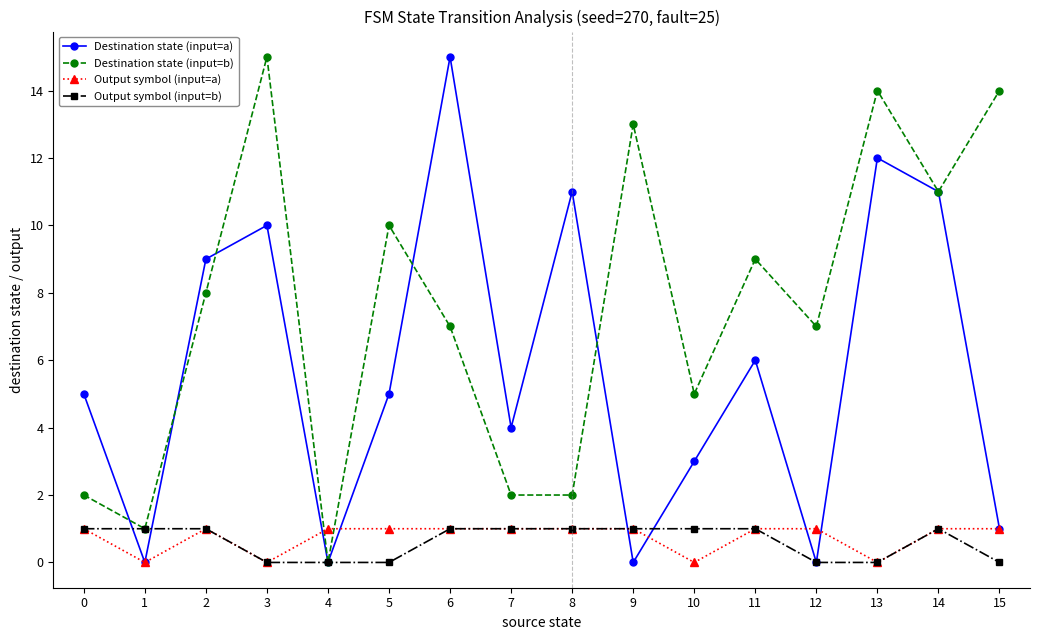

At which label does Destination state (input=a) reach its peak?

6